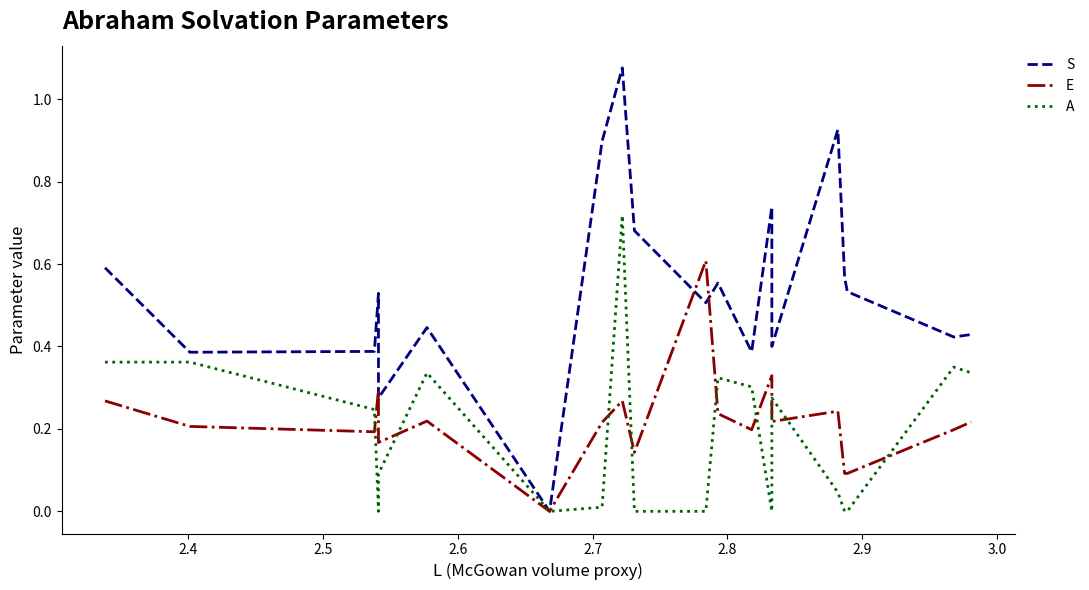

True or false: S and A intersect in this chart.

False